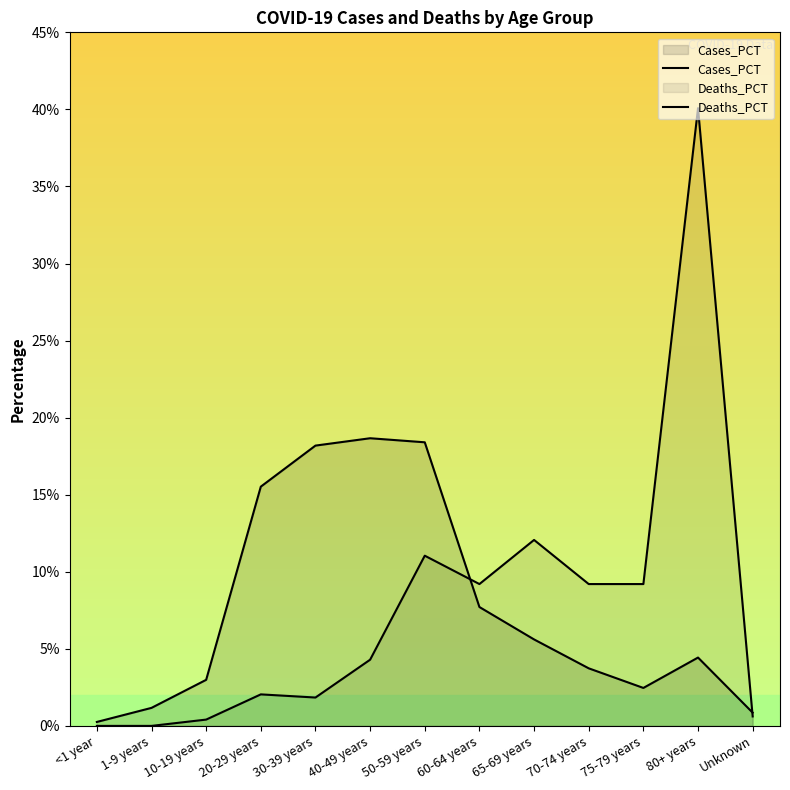

Between which two adjacent categories do Cases_PCT and Deaths_PCT first intersect?

50-59 years and 60-64 years